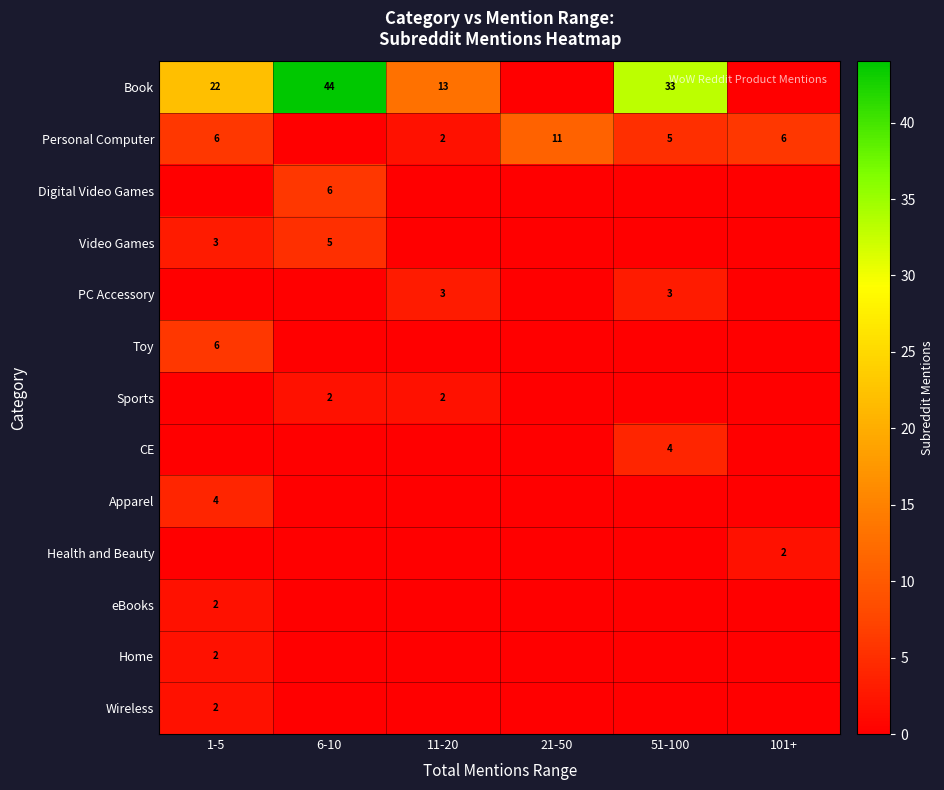

The value of Home at 1-5 is 2. True or false?

True